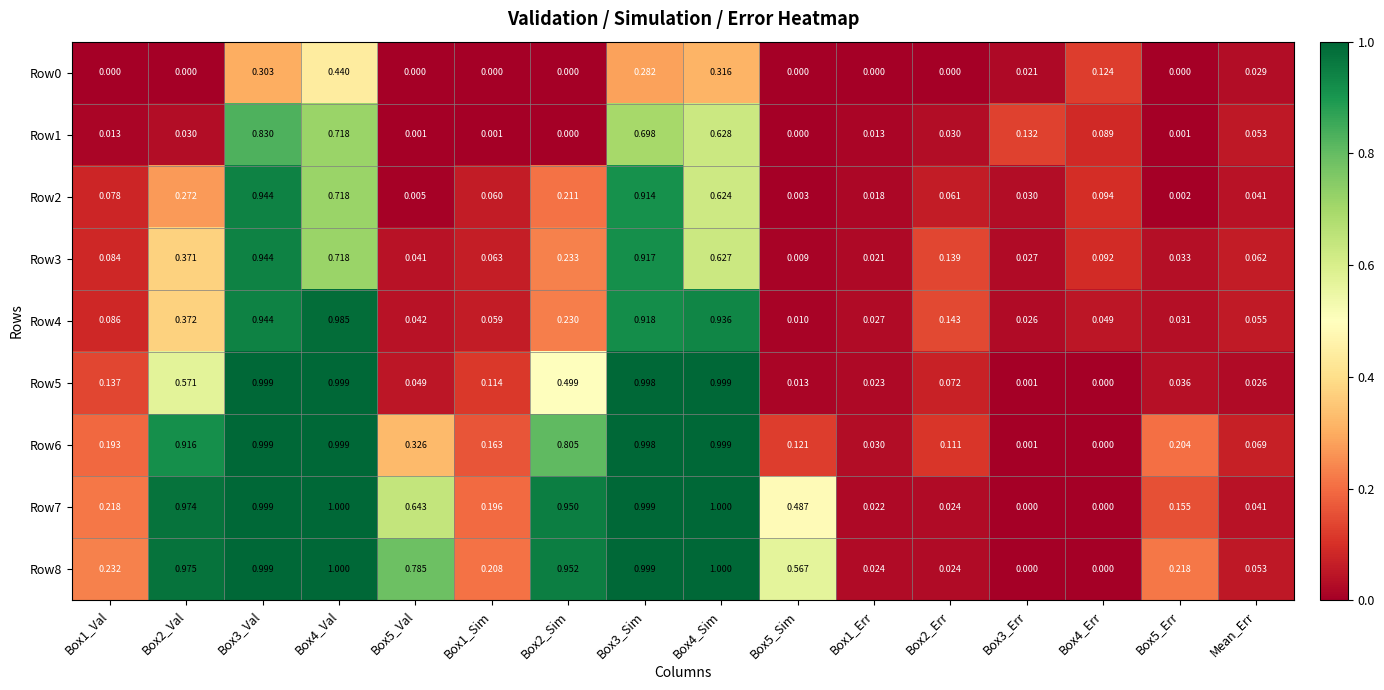

Is the value of Row5 at Box4_Err greater than the value of Row7 at Box3_Sim?

No